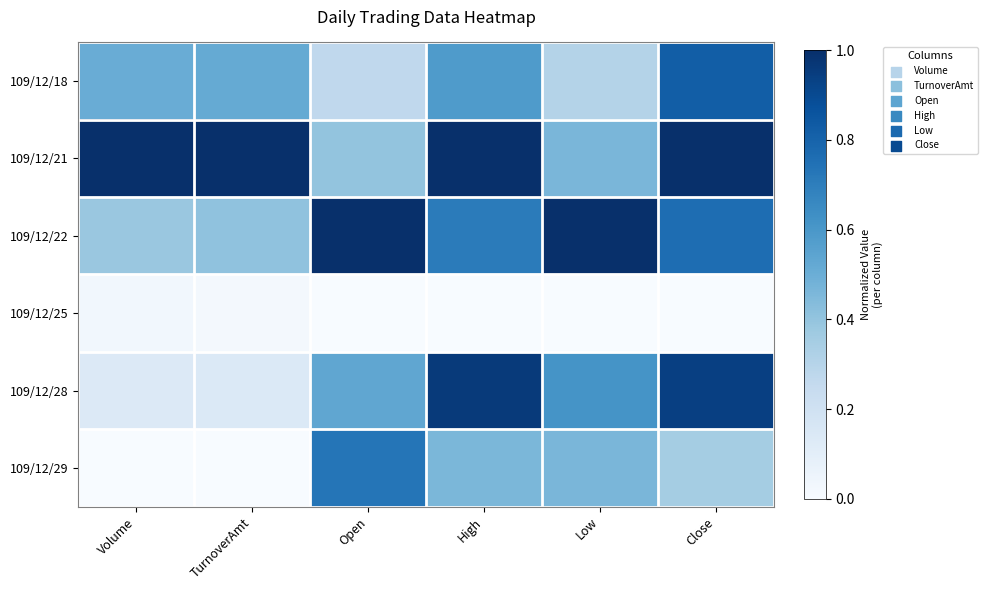

At TurnoverAmt, list the series in order from smallest to largest.

109/12/29, 109/12/25, 109/12/28, 109/12/22, 109/12/18, 109/12/21